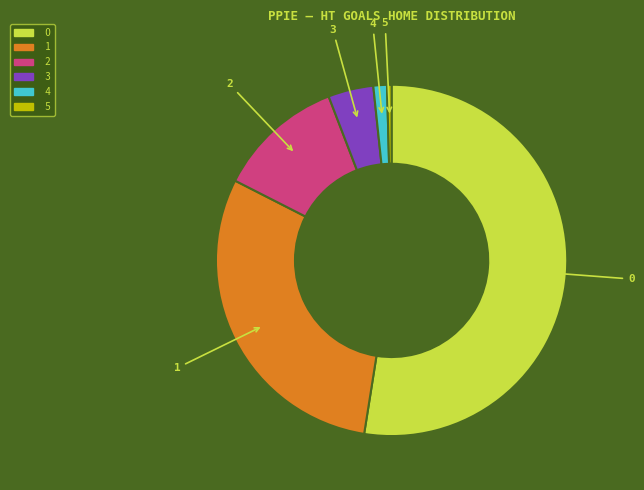

Does any single category account for the majority?

Yes